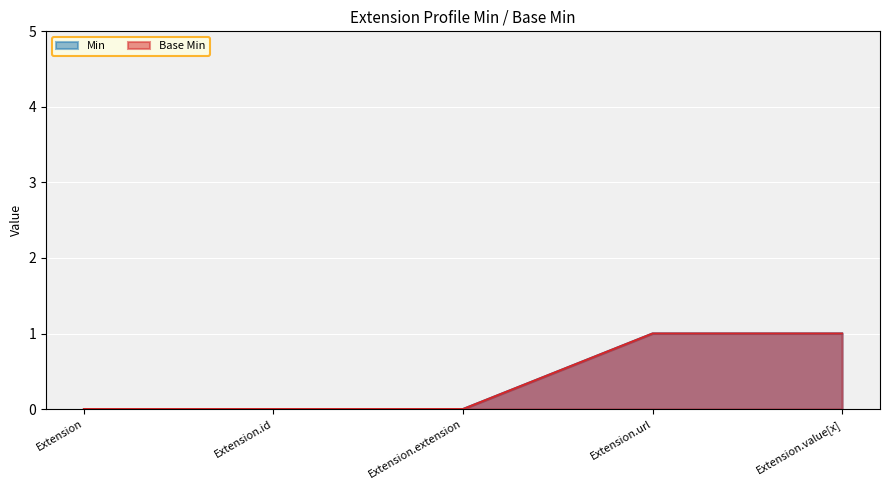

Which series has the widest spread of values?

Min